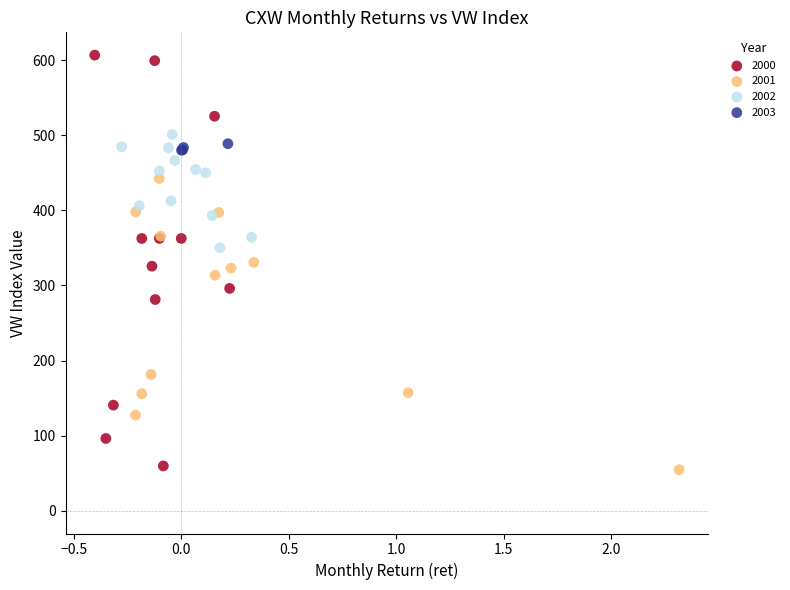

Which series has the largest Y range (max minus min)?

2000